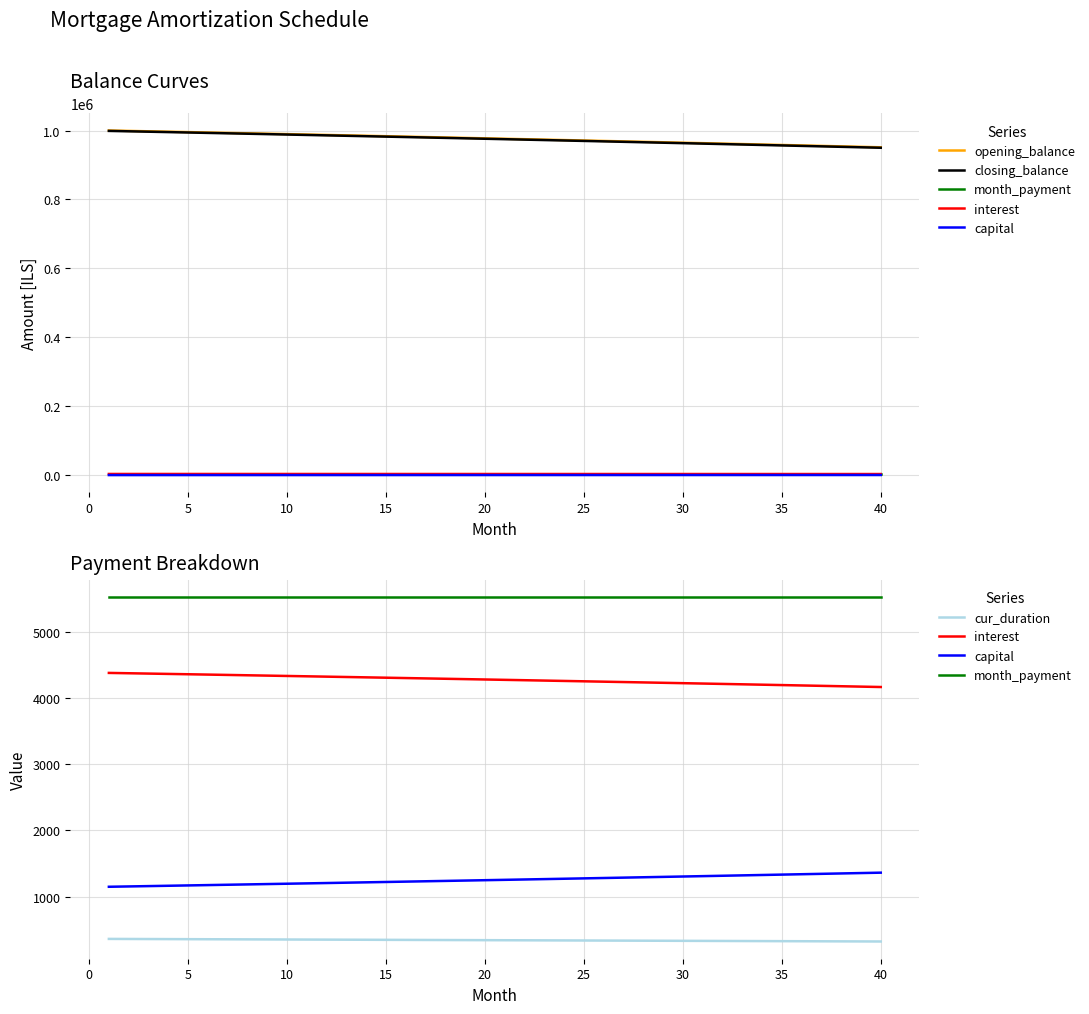

The interest series shows 1012.6 at 21. True or false?

False